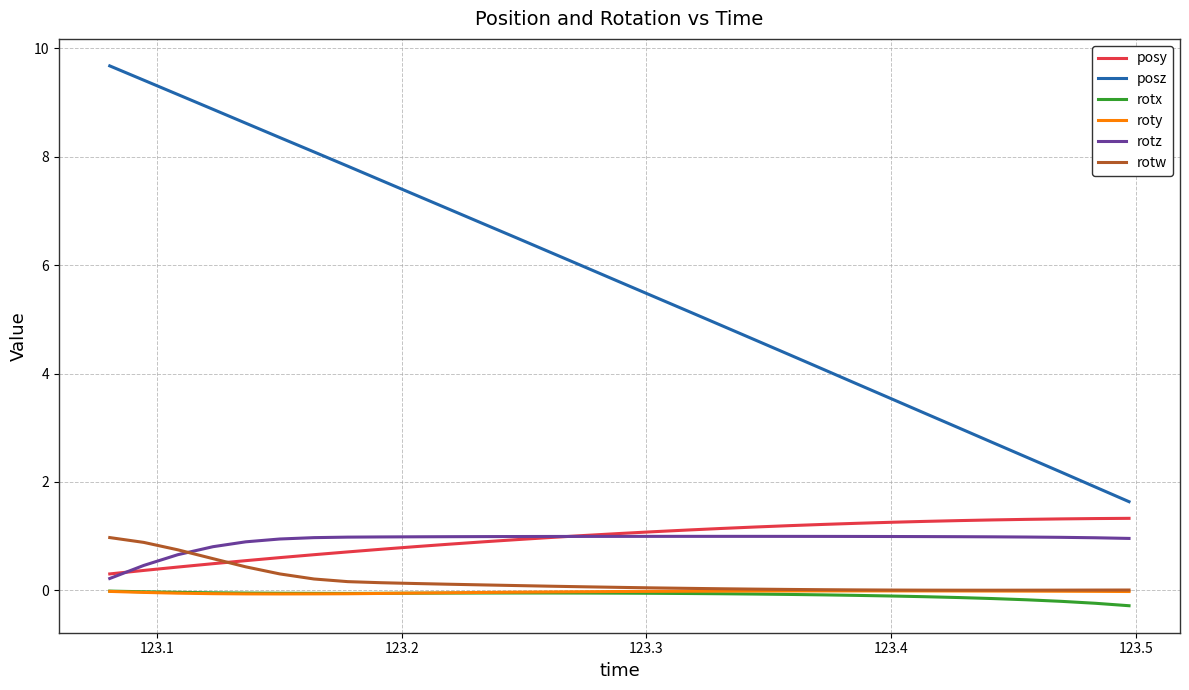

What is the maximum value for posz?

9.7